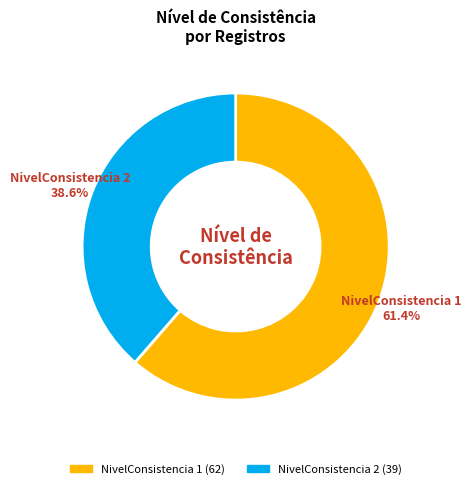

Is there any slice that represents more than half of the pie?

Yes